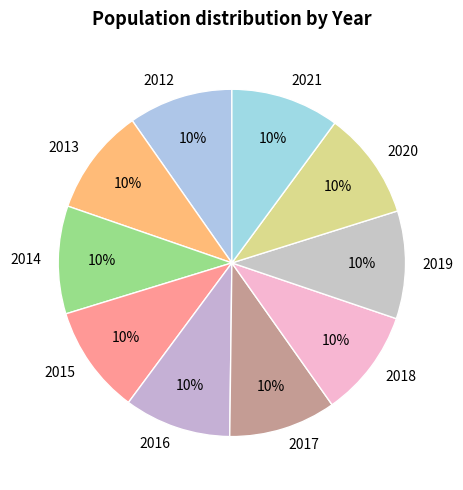

Is it true that 2015 is 1% of the pie?

False